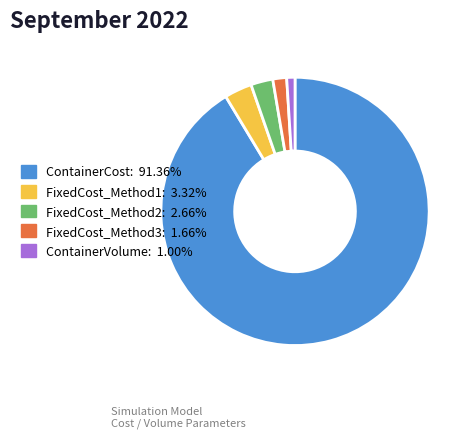

How many slices are in this pie chart?

5